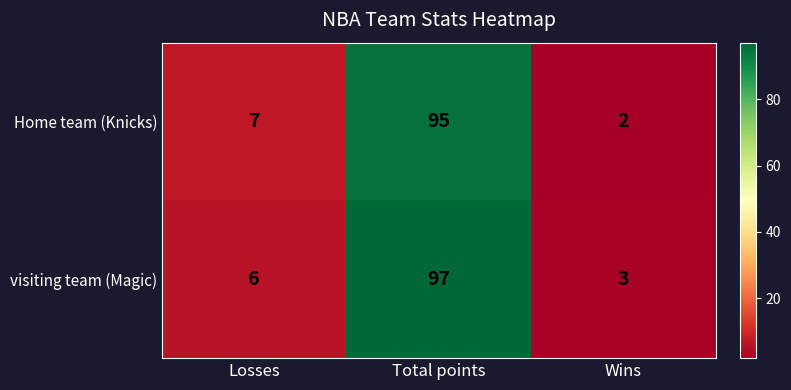

What is the total value across all series at Total points?

192